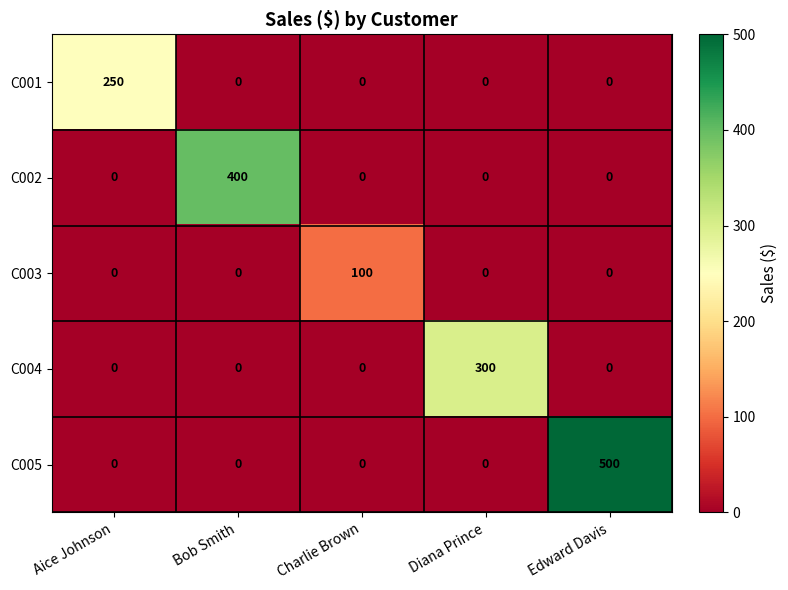

Reading right to left, what are all the values shown in this chart?

C001: 0	0	0	0	250
C002: 0	0	0	400	0
C003: 0	0	100	0	0
C004: 0	300	0	0	0
C005: 500	0	0	0	0